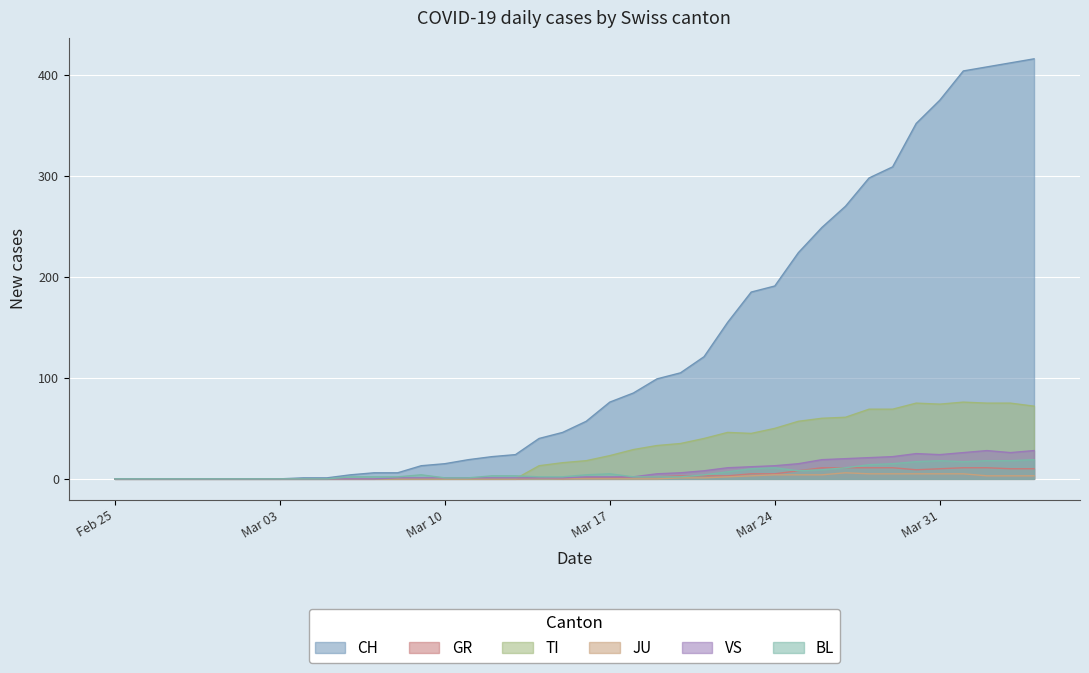

The TI series shows 0 at Mar 10. True or false?

True